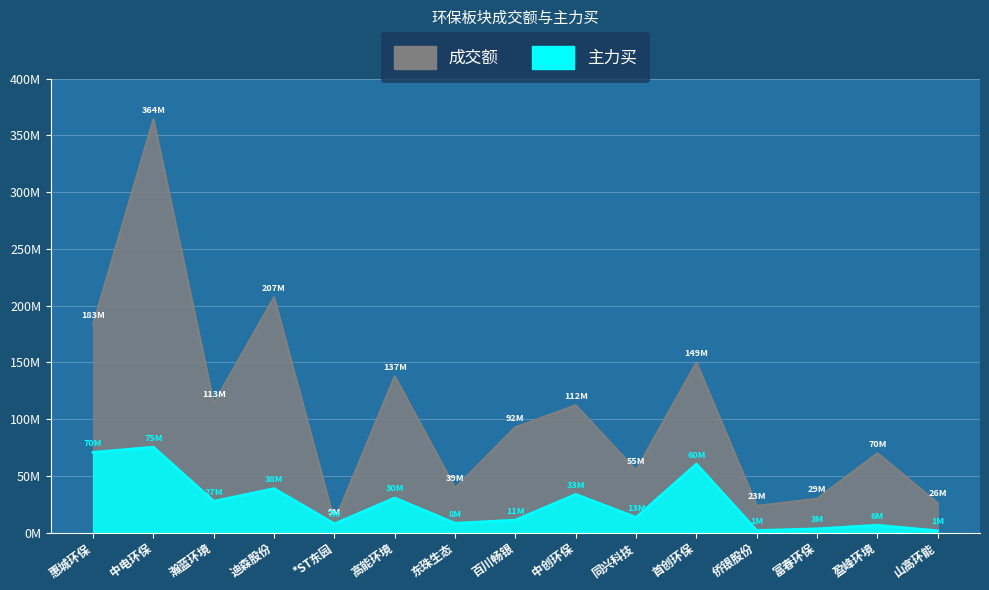

True or false: 主力买 and 成交额 cross at least once.

False